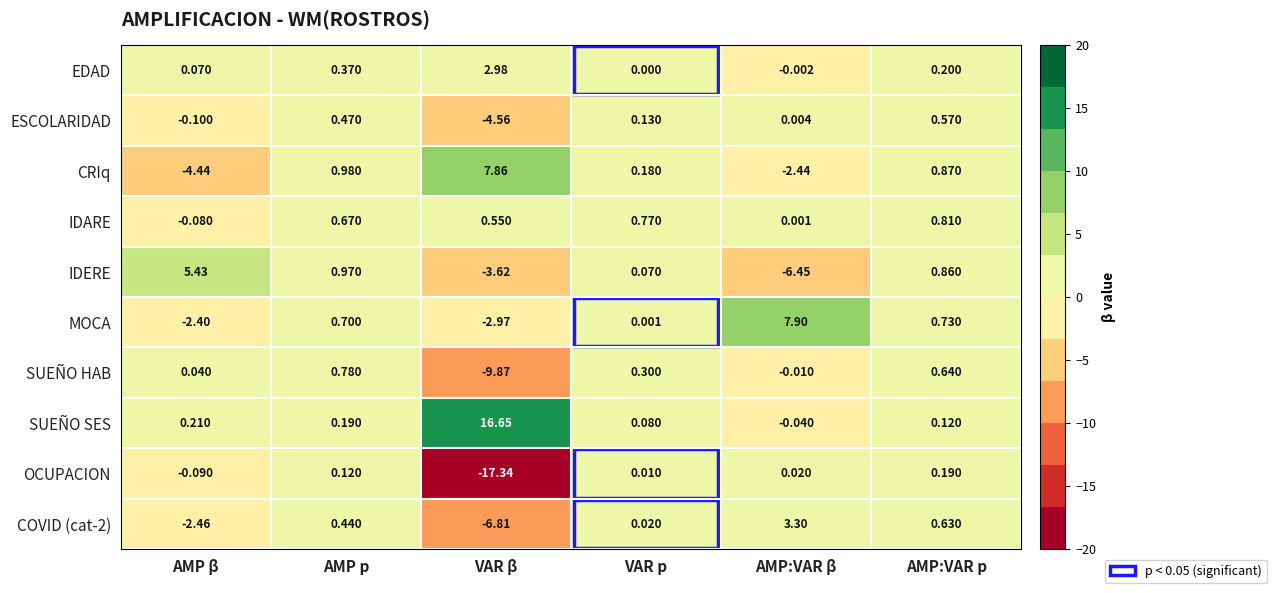

At which label is ESCOLARIDAD closest to -1?

AMP β